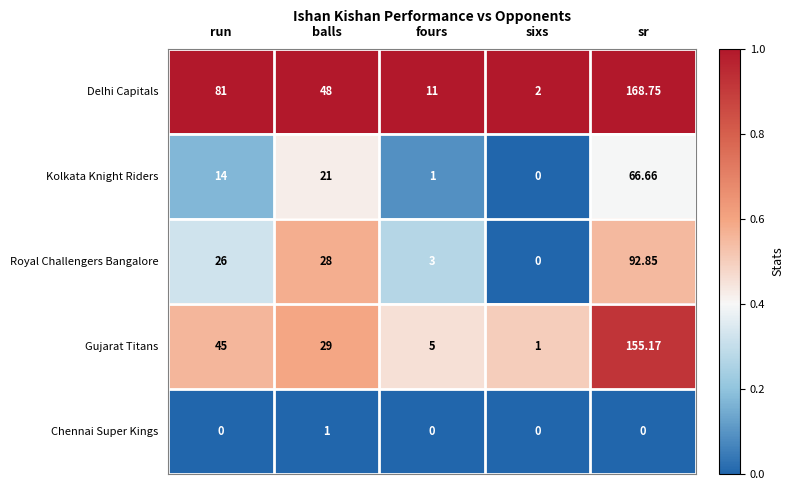

At which category is the sum across all series the highest?

sr